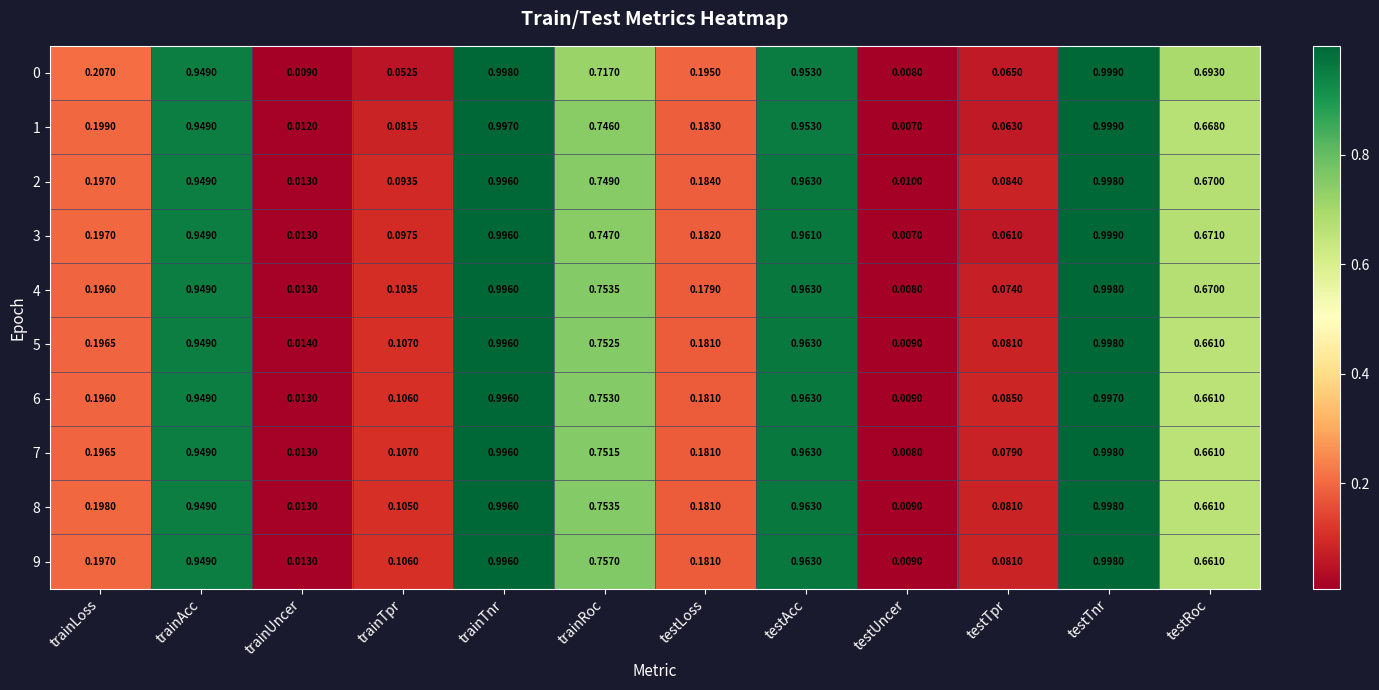

How many data points does each series have?

12